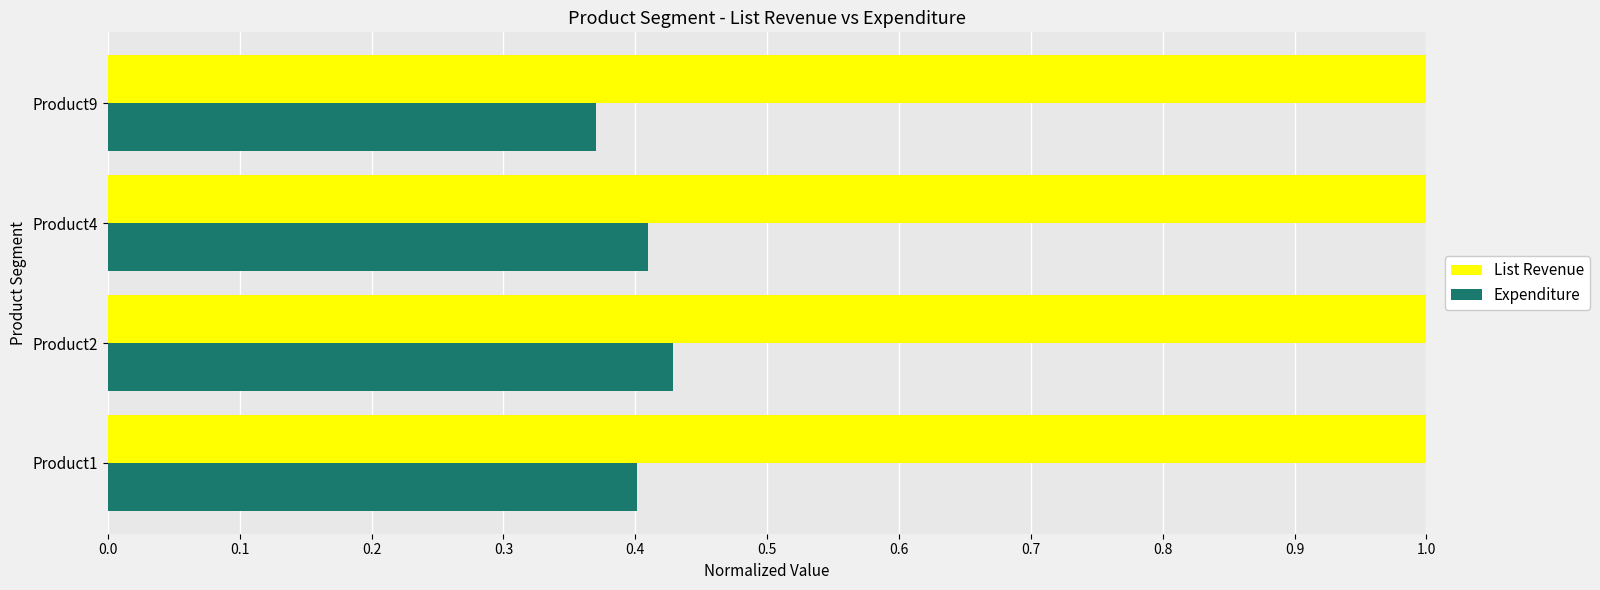

What is the total value across all series at Product2?

1.4